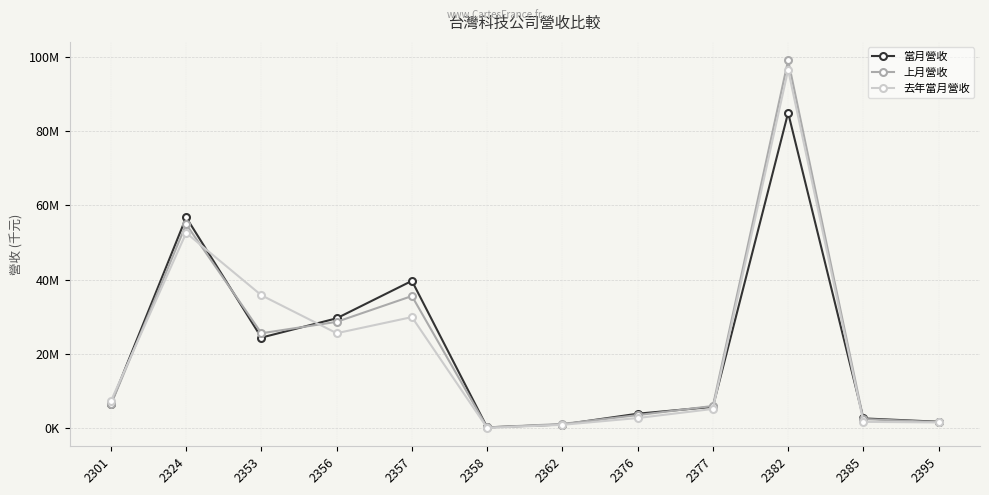

What are all the series names shown in the legend?

當月營收, 上月營收, 去年當月營收